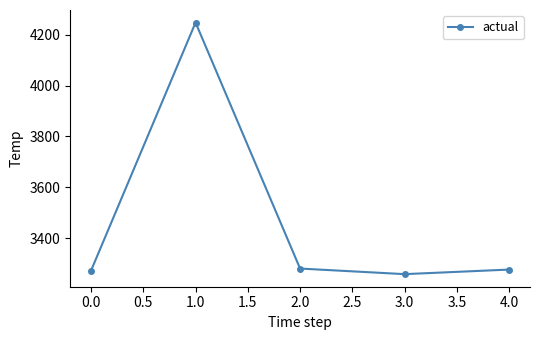

What is the ratio of the value at 1.0 to the value at 3.0?

1.3